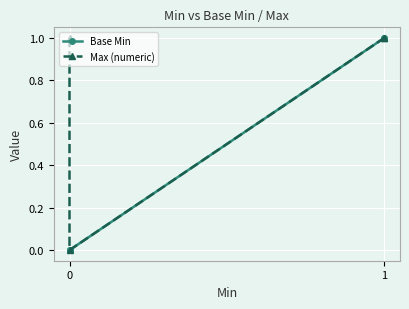

The chart shows a value of 1 at 1. True or false?

True